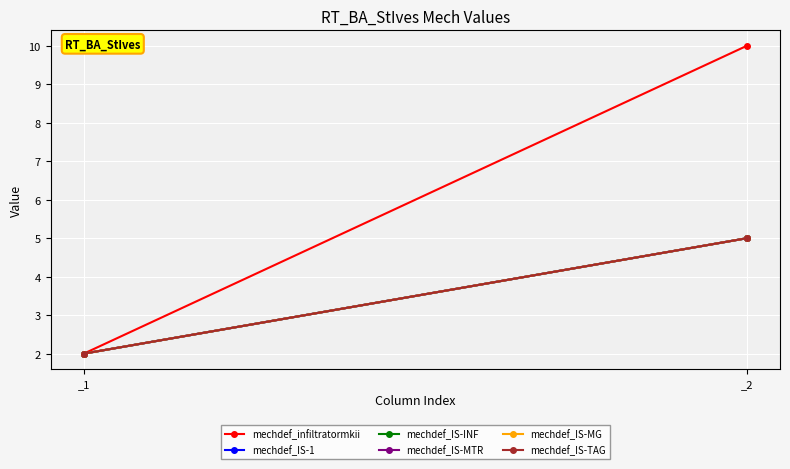

What is the sum of all mechdef_IS-MG values?

7